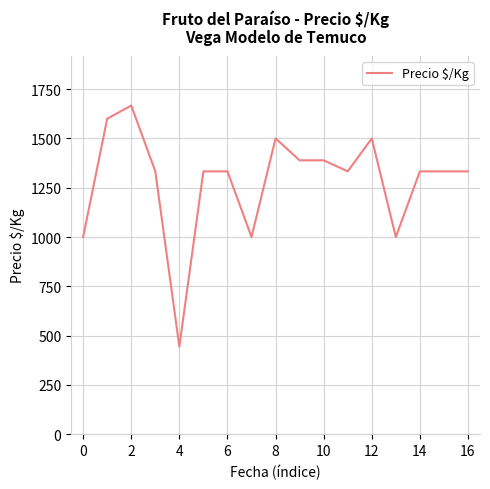

What is the minimum value shown in the chart?

444